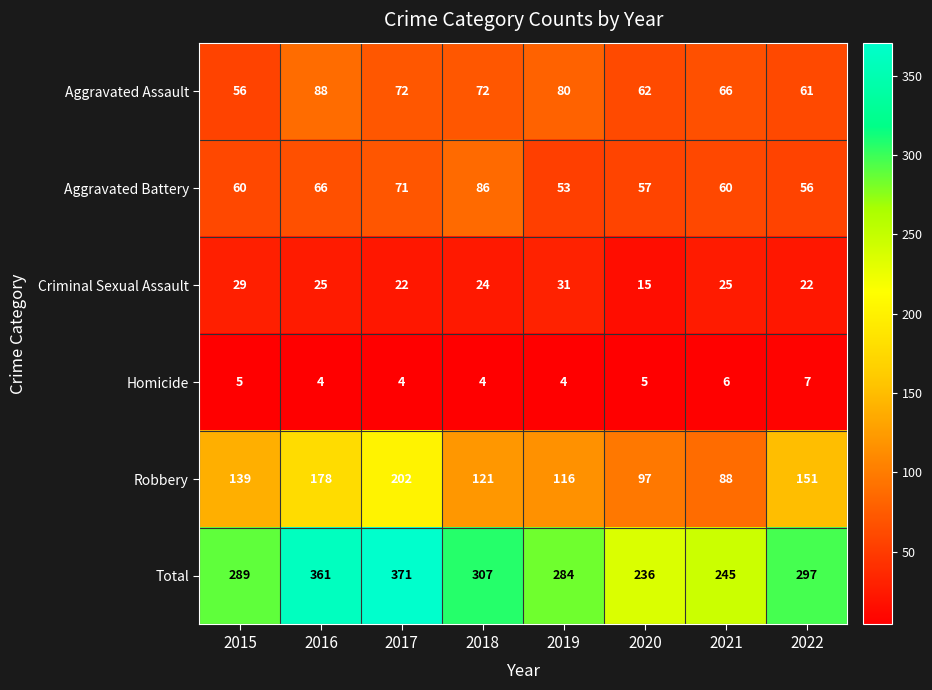

What is the difference between the highest and lowest values at 2015?

284